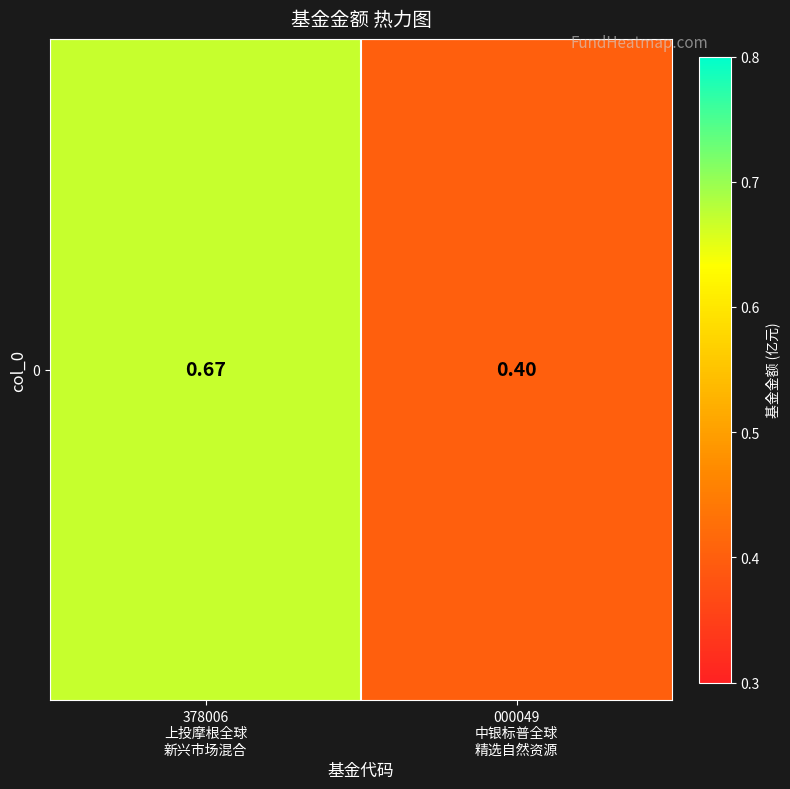

Rank the categories by value from highest to lowest.

378006
上投摩根全球
新兴市场混合, 000049
中银标普全球
精选自然资源